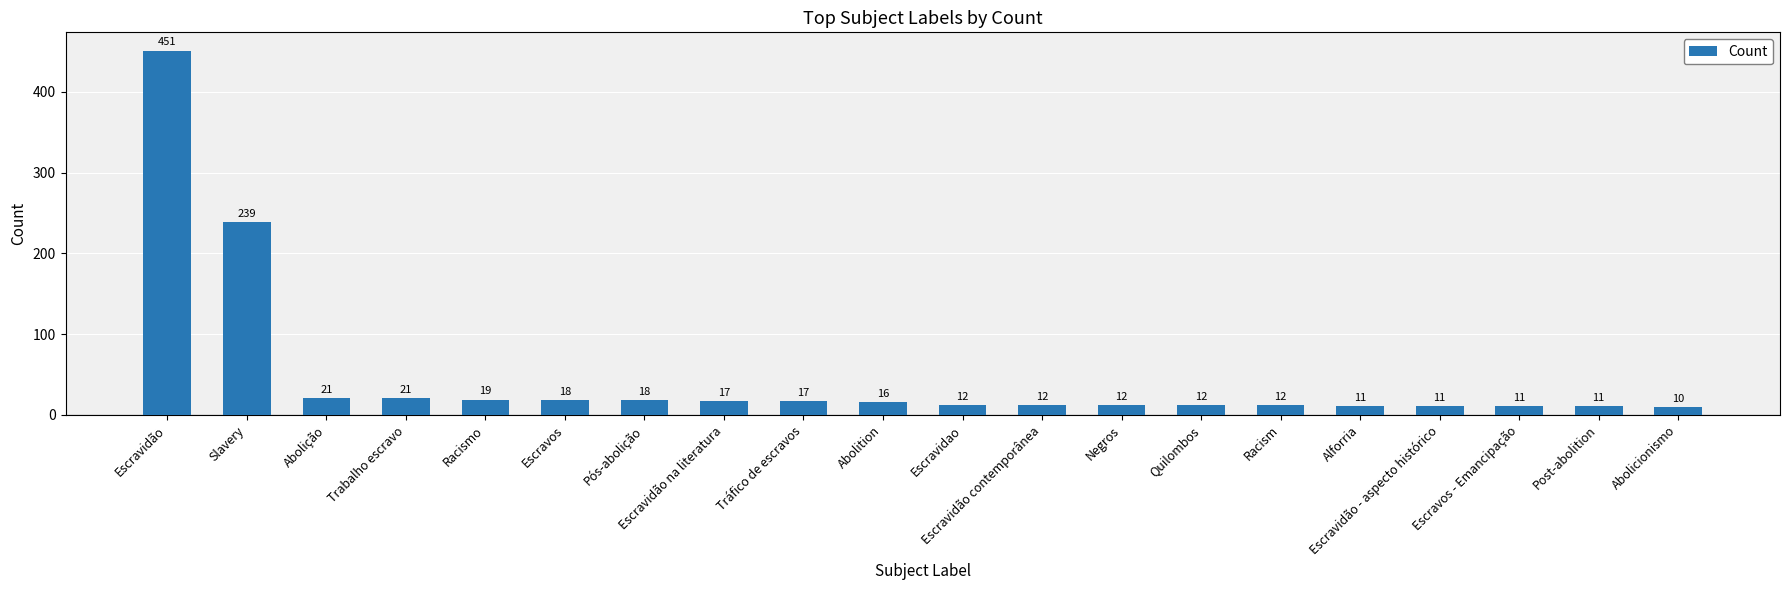

At which category does the chart reach its minimum across all series?

Abolicionismo